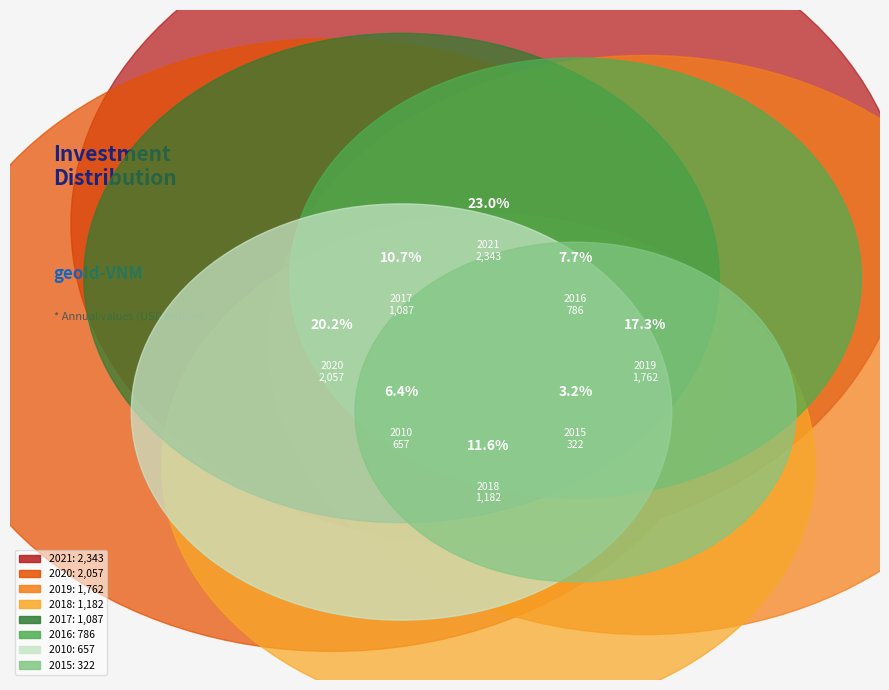

Is it true that 2021 is 12% of the pie?

False